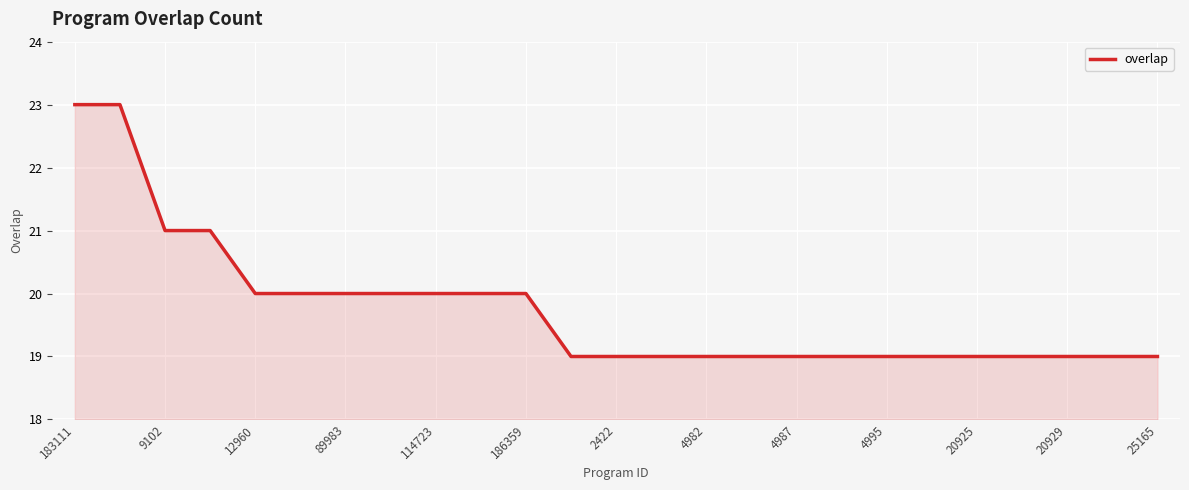

How many lines are shown in the chart?

1